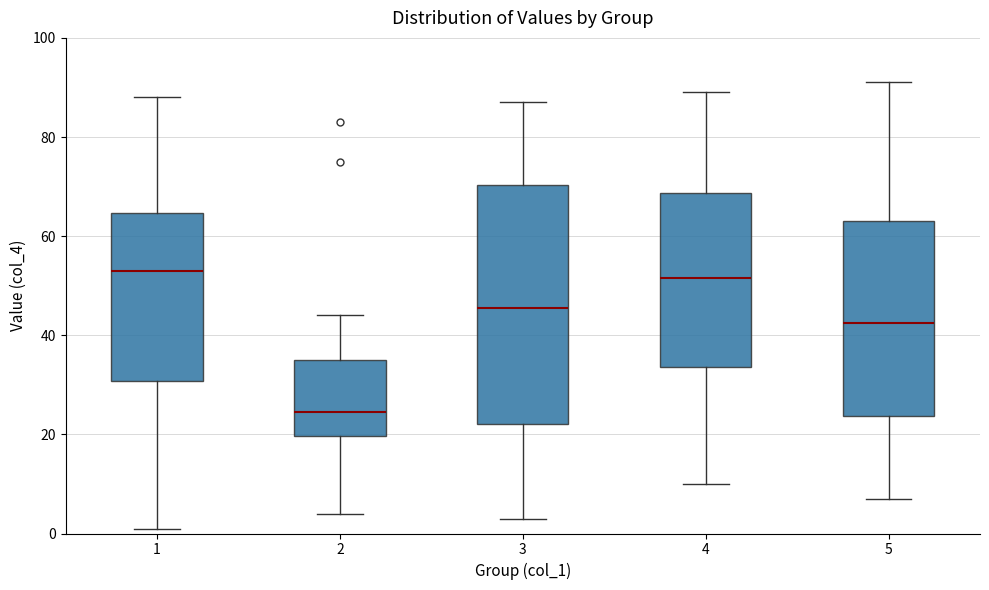

Which box's median line is the lowest?

2